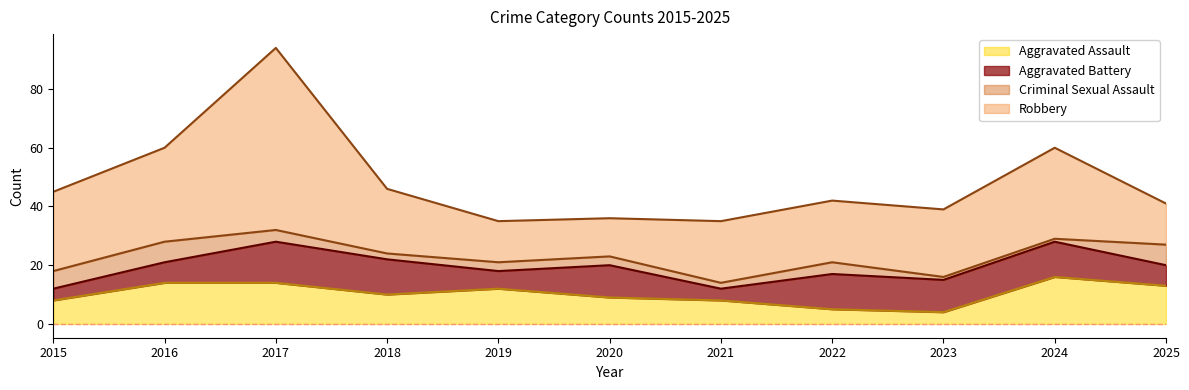

True or false: Robbery and Aggravated Battery intersect in this chart.

False